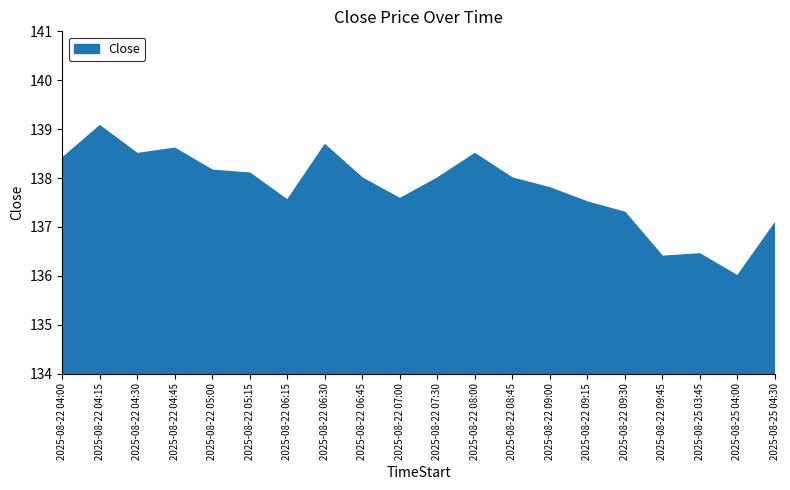

At which category does the chart reach its minimum across all series?

2025-08-25 04:00